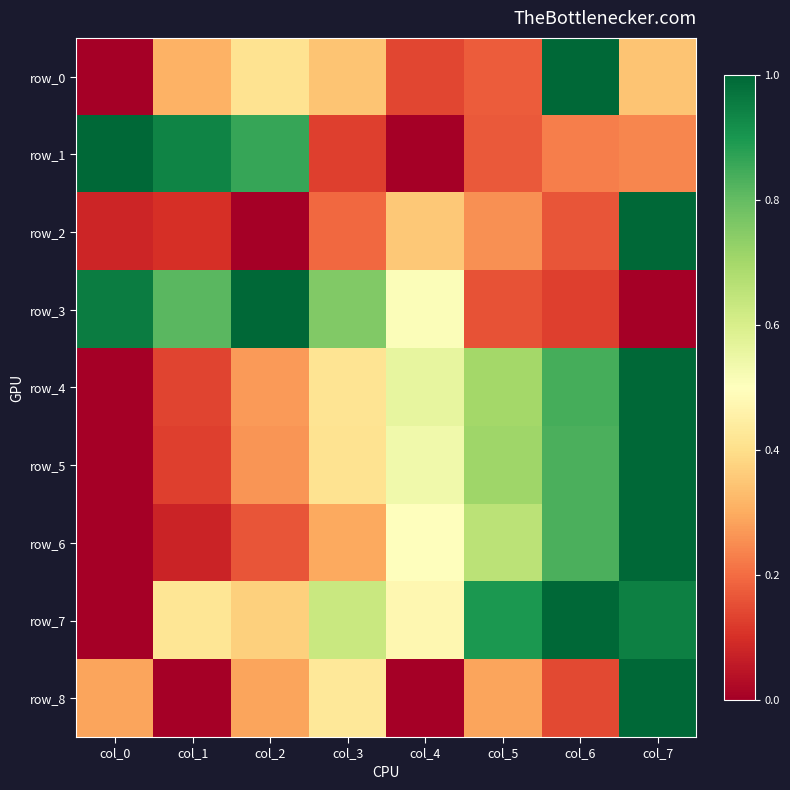

Which series has the largest range (max minus min)?

row_0